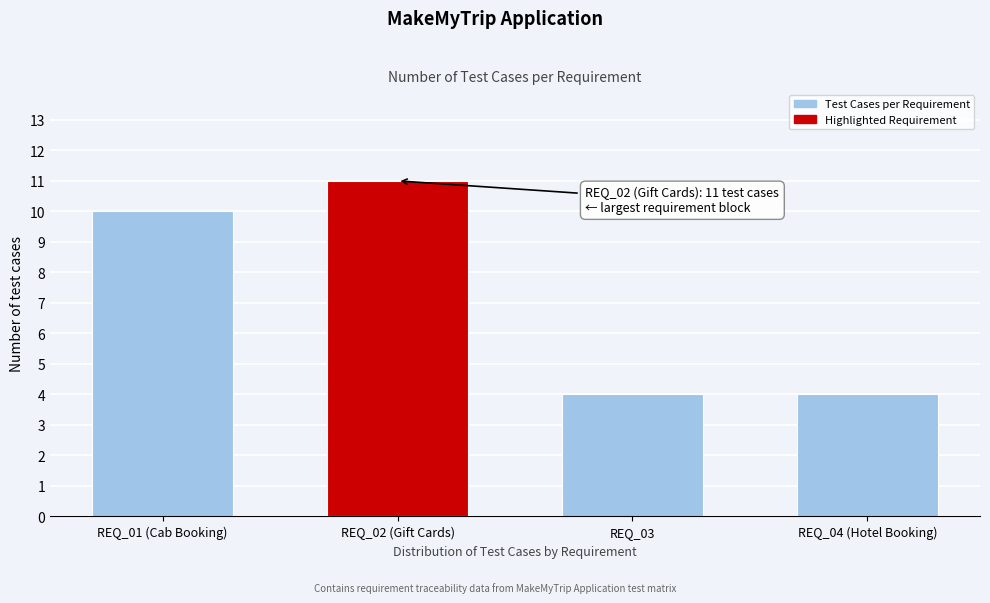

Reading left to right, extract all data points from this chart.

10	11	4	4